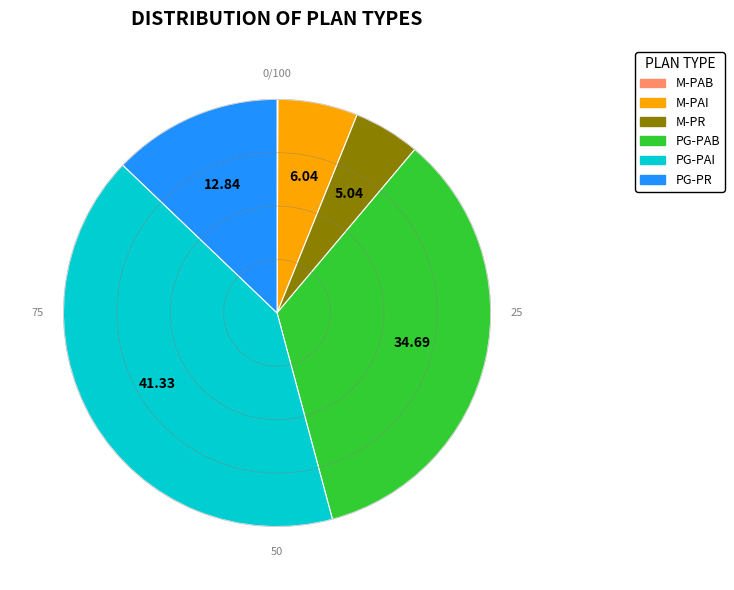

True or false: PG-PAI accounts for 41% of the total.

True